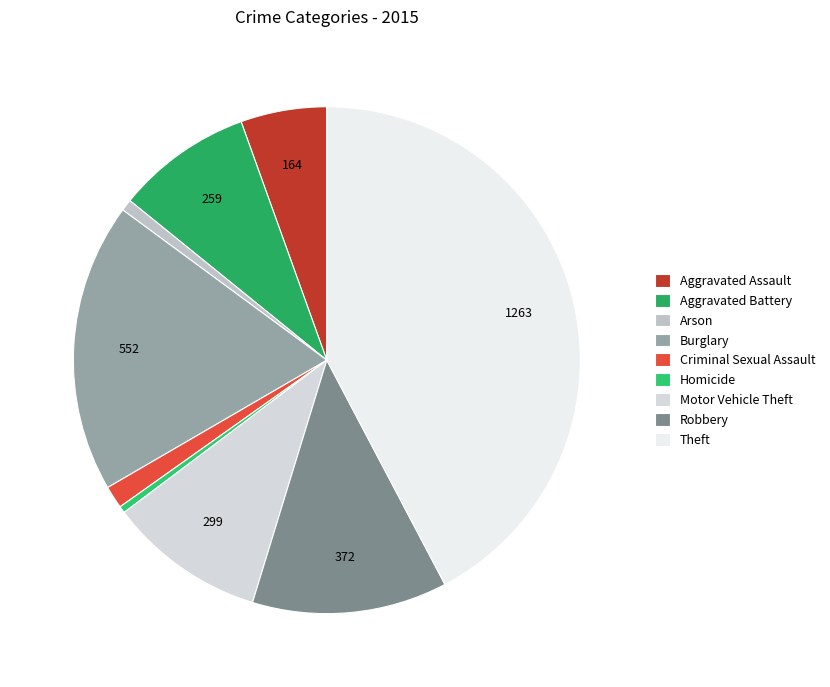

Do Arson and Aggravated Assault together represent more than half of the pie?

No